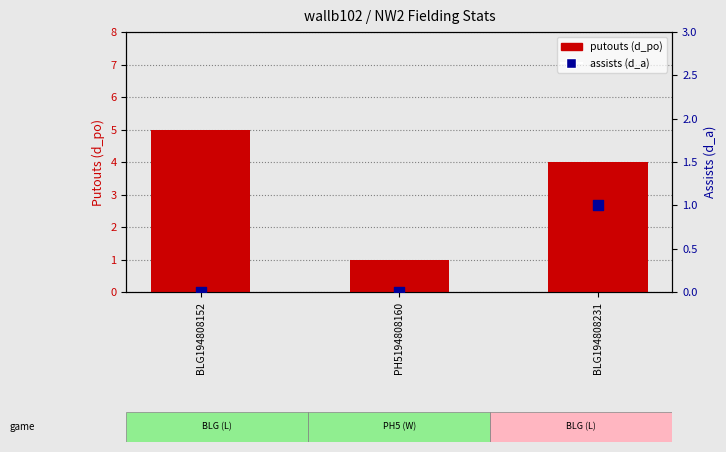

At which category is the sum across all series the highest?

BLG194808152